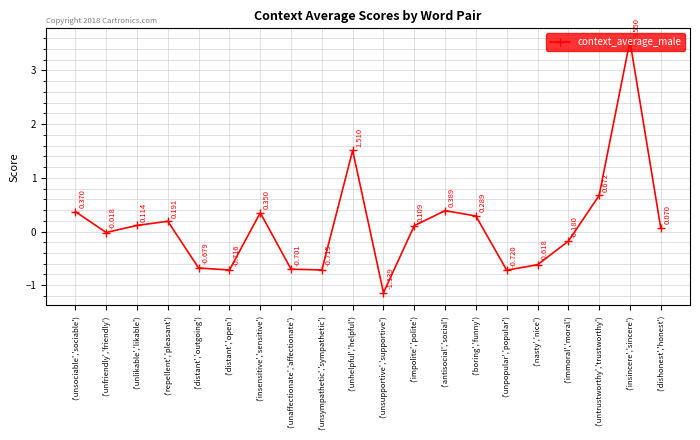

At which label is the value closest to 1?

('untrustworthy','trustworthy')